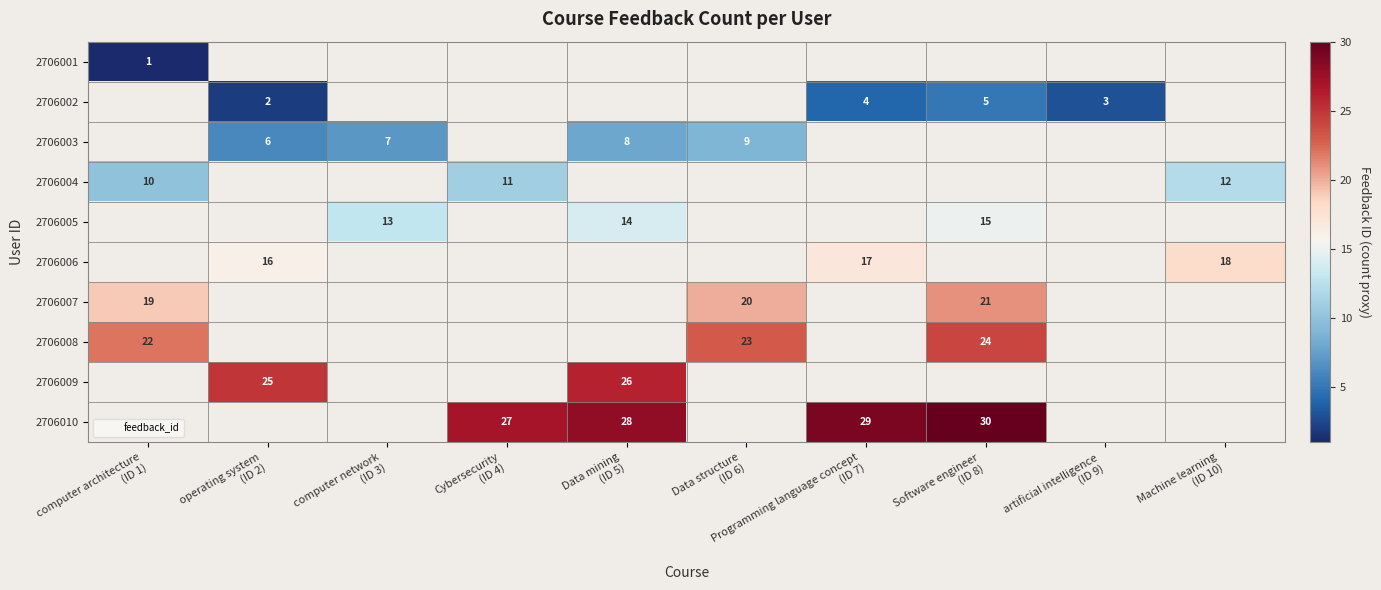

At which label does 2706007 reach its peak?

Software engineer (ID 8)